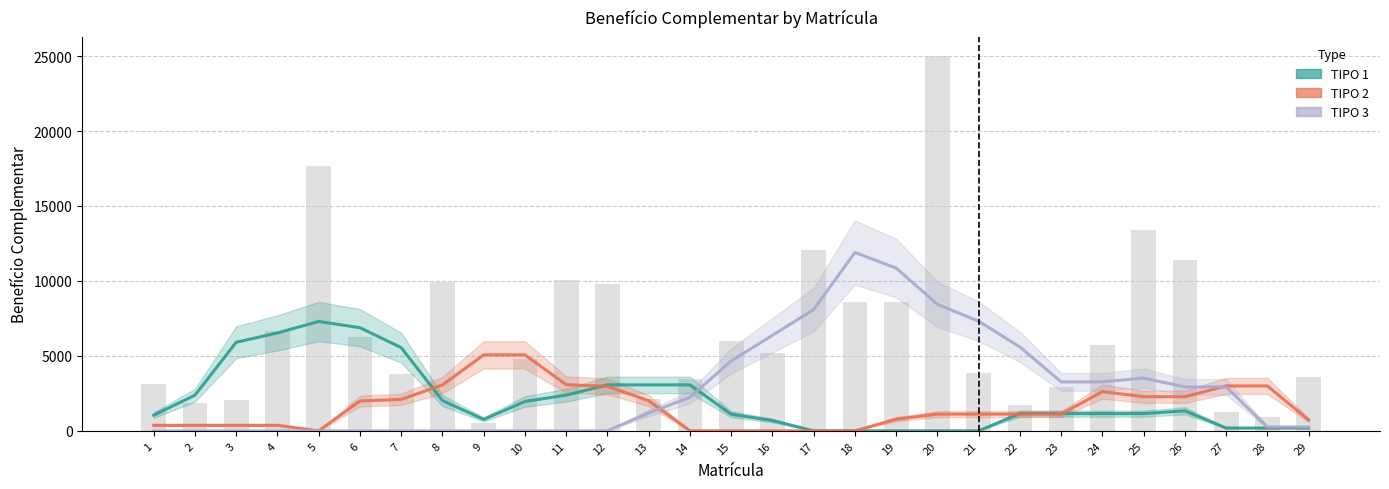

What is the maximum value shown in the chart?

11897.5